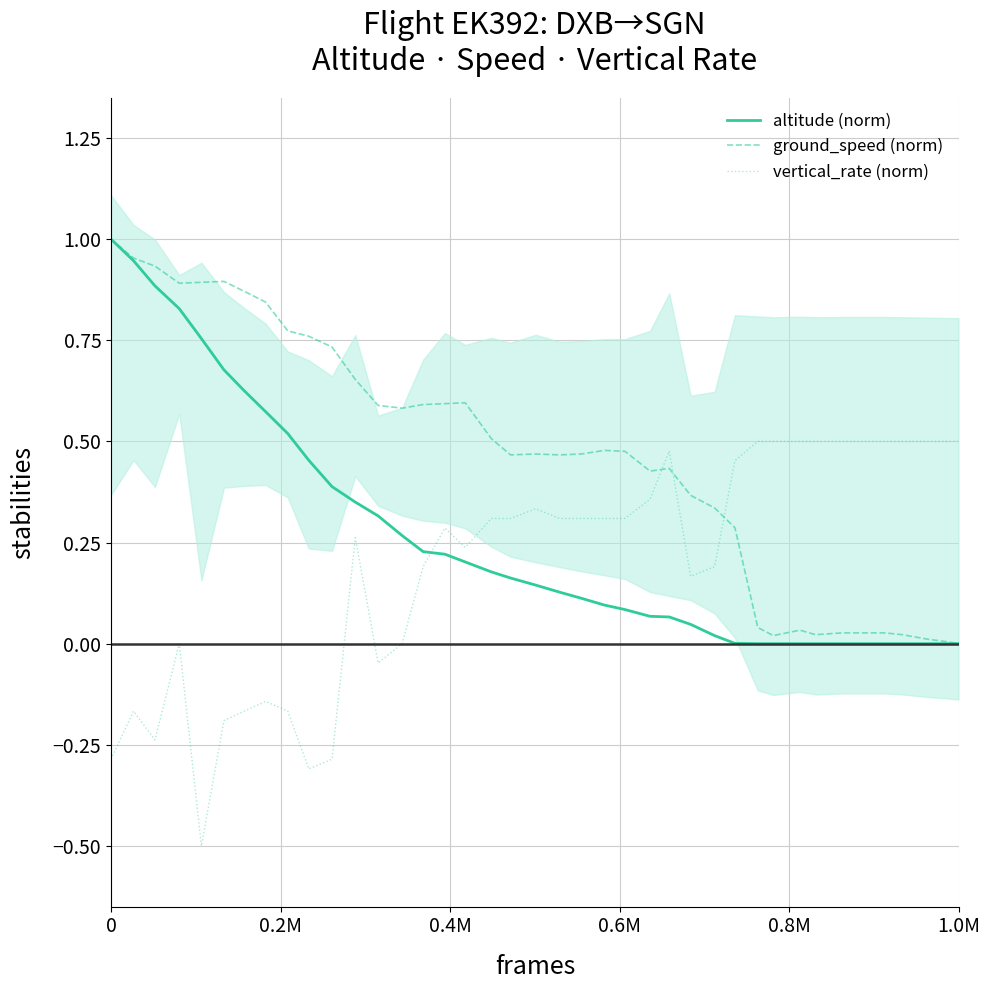

What is the lowest value of the vertical_rate (norm) series?

-0.5